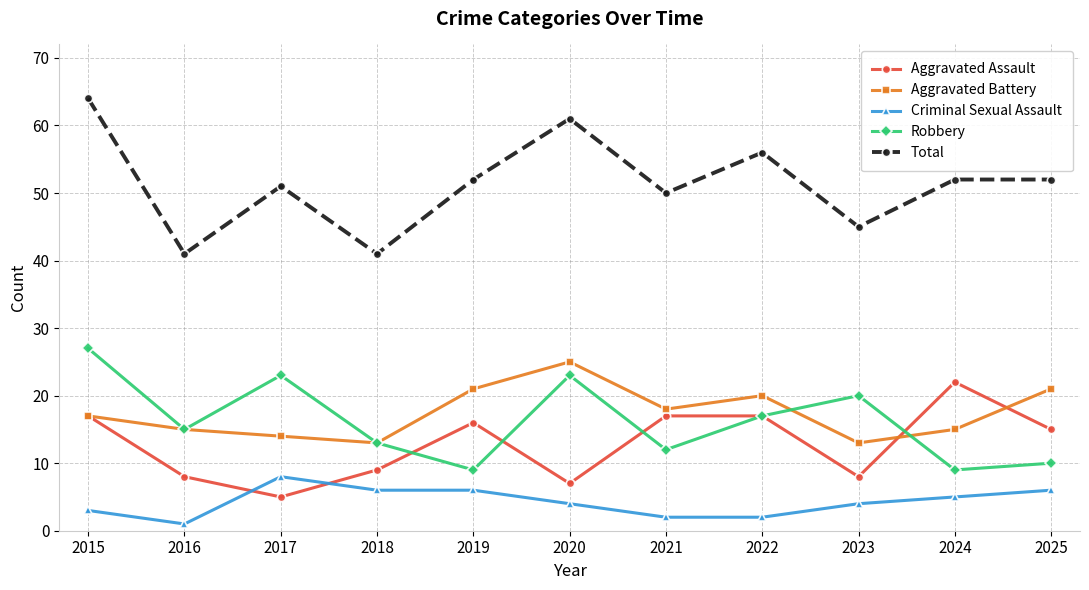

What is the approximate value of Criminal Sexual Assault at 2022?

2